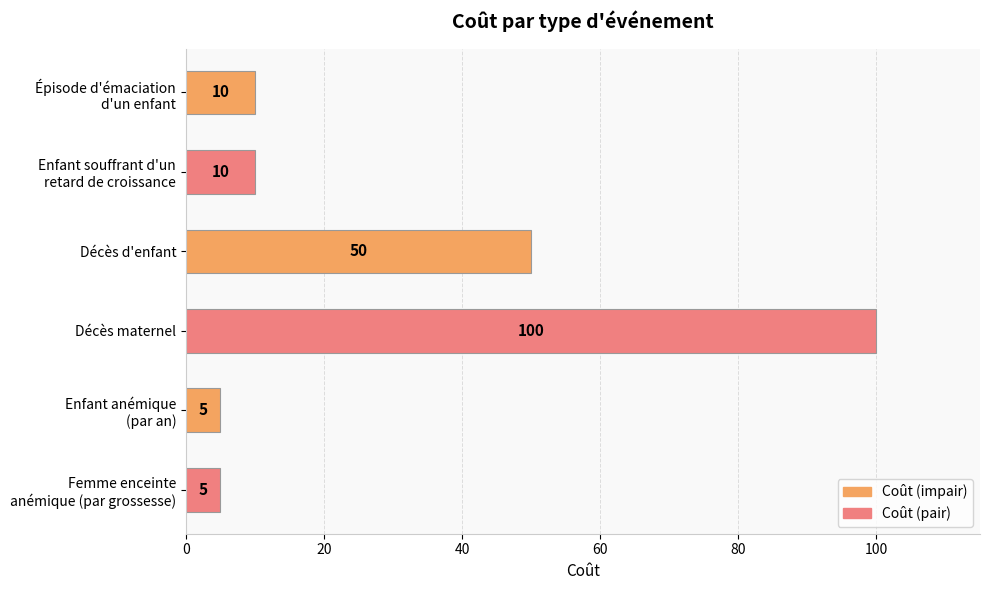

Does the chart contain stacked bars?

No